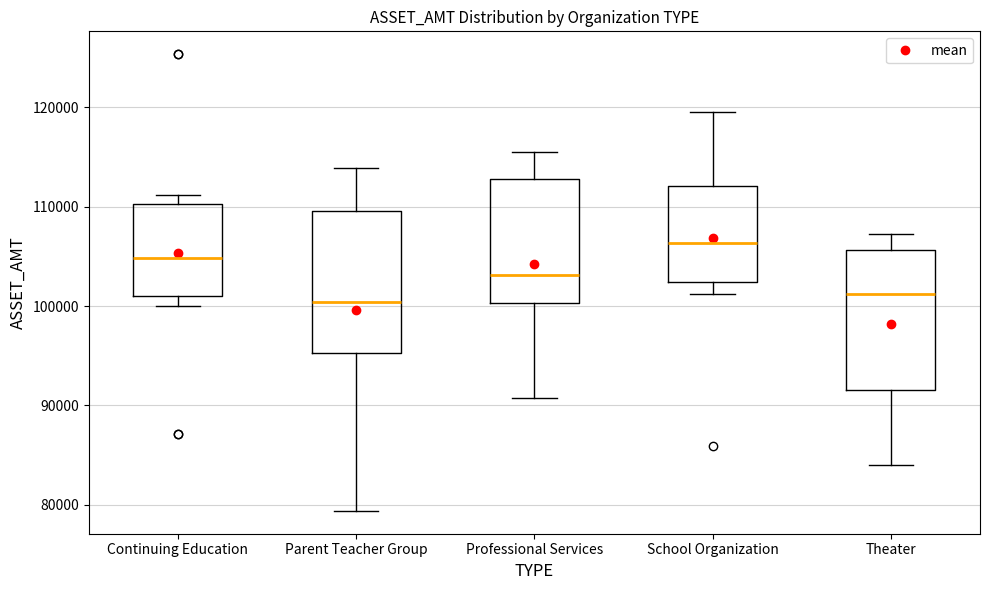

Where does the median line of the box for Continuing Education sit on the y-axis? The values are not printed on the chart, so give them approximately, as read against the axis.

105000